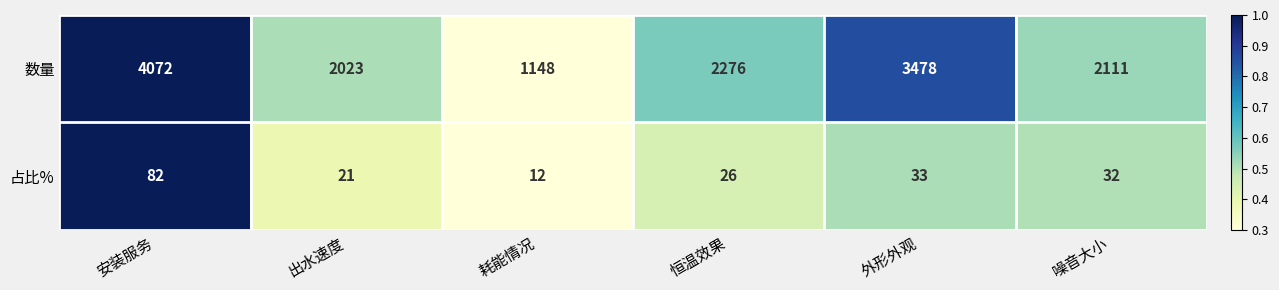

What is the maximum value shown in the chart?

4072